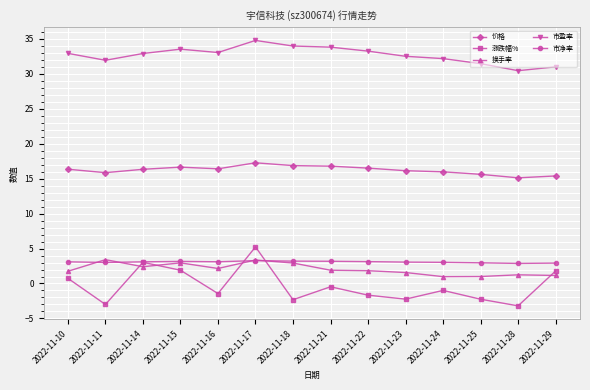

What is the value of the 涨跌幅% point at the 4th from the left?

1.9